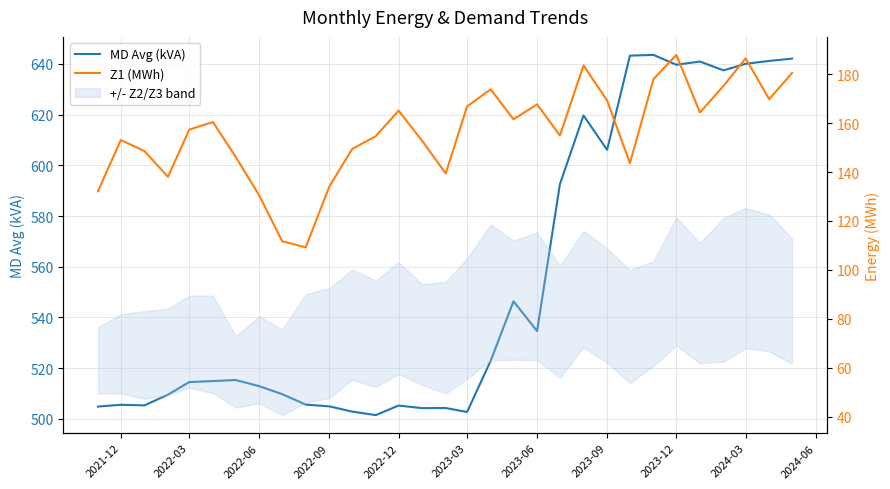

What is the highest value of the MD Avg (kVA) series?

643.5